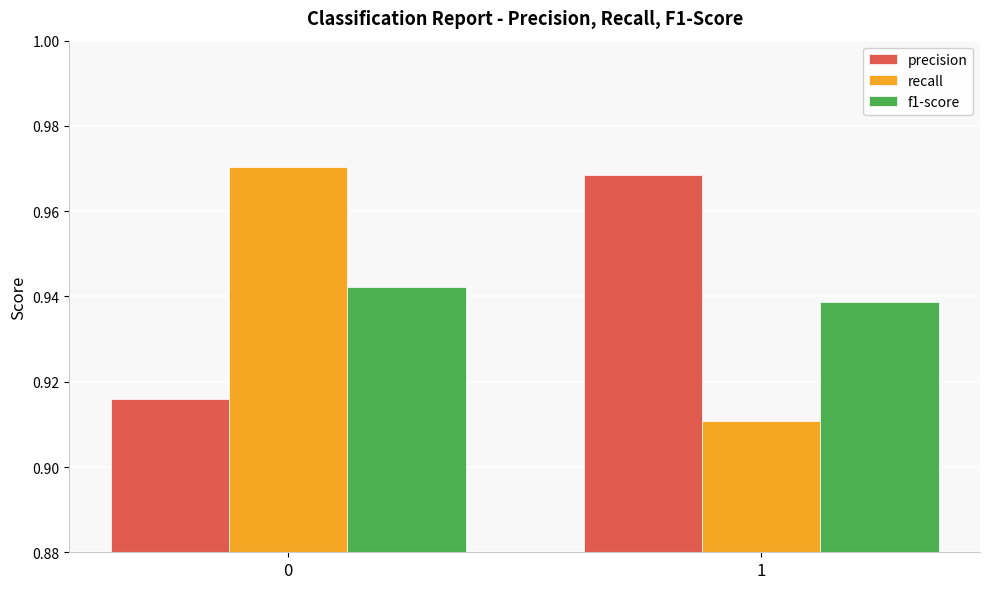

List the labels in order of precision value, largest first.

1, 0